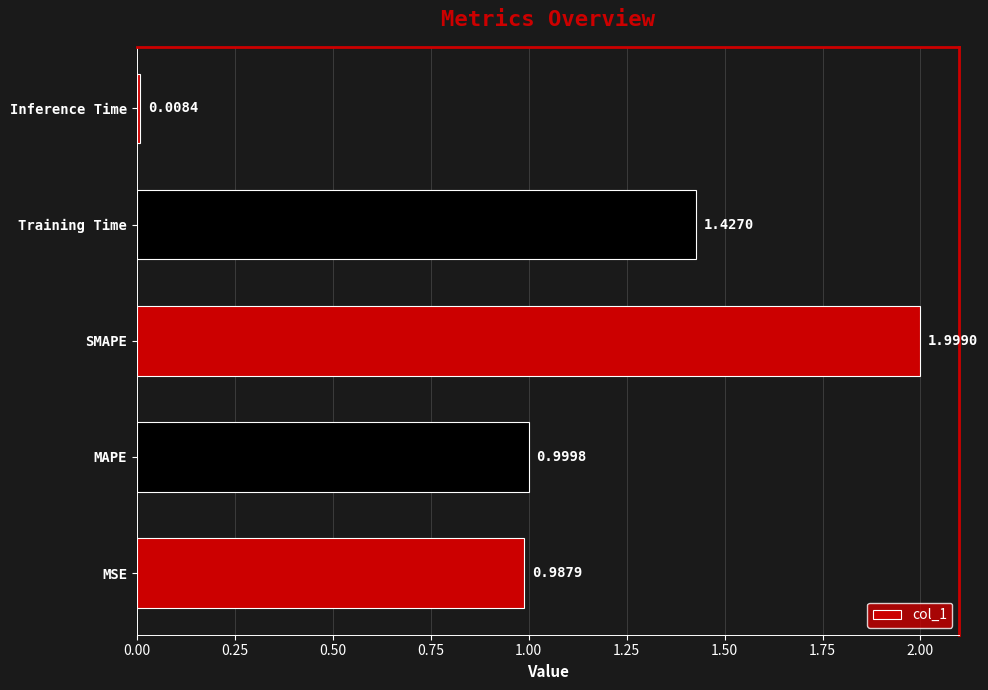

Between MAPE and SMAPE, which is larger?

SMAPE